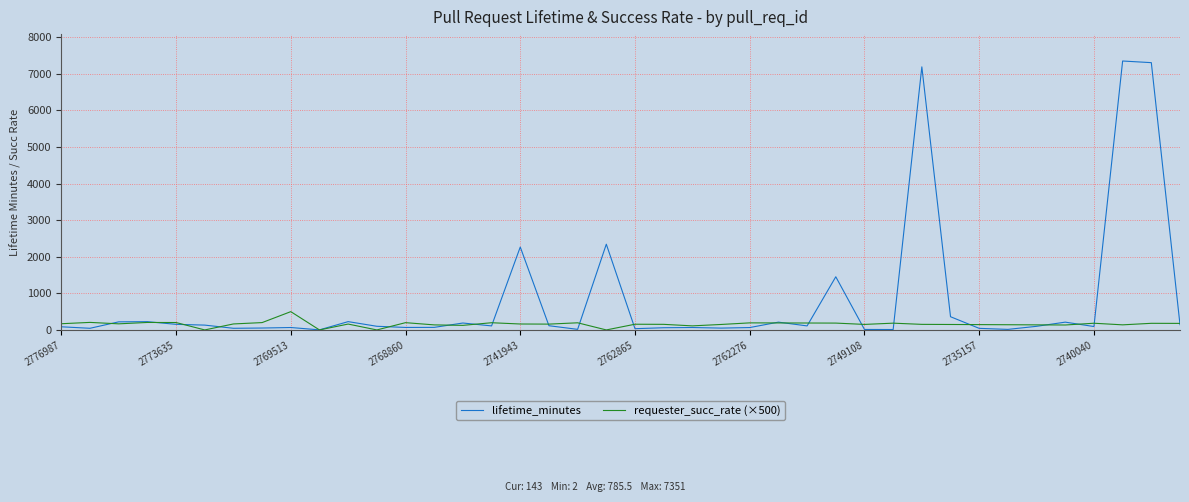

Count the number of data series in this chart.

2